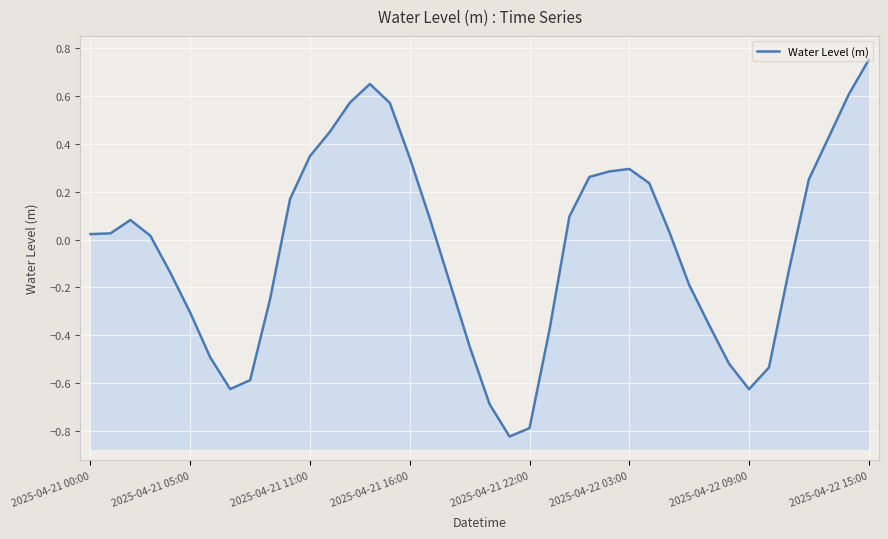

Count the number of data series in this chart.

1